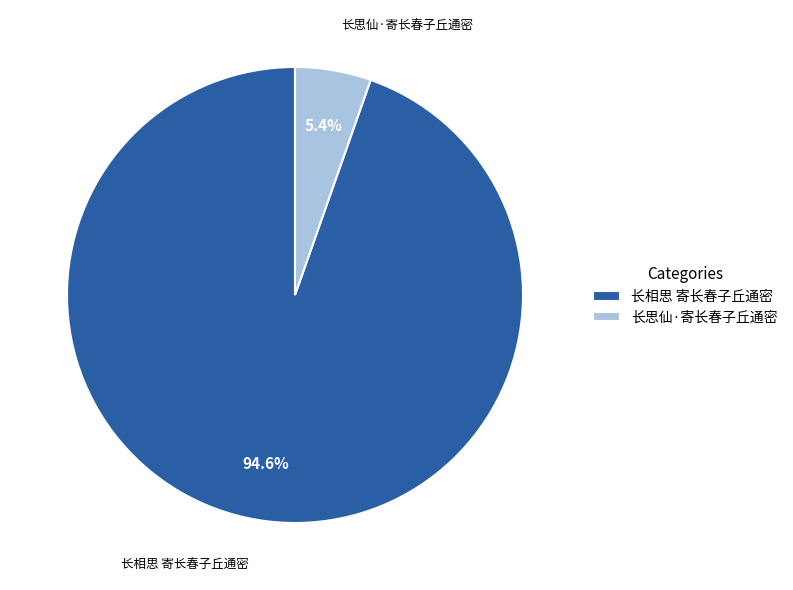

What is the majority slice?

长相思 寄长春子丘通密